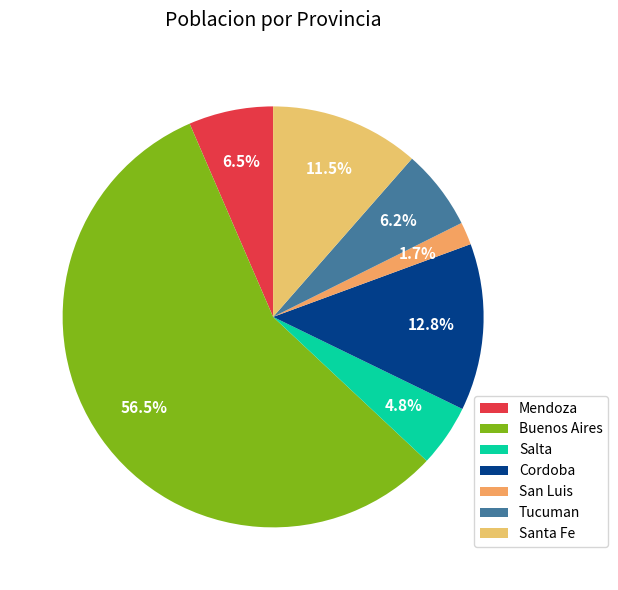

Which slice represents more than half of the pie?

Buenos Aires